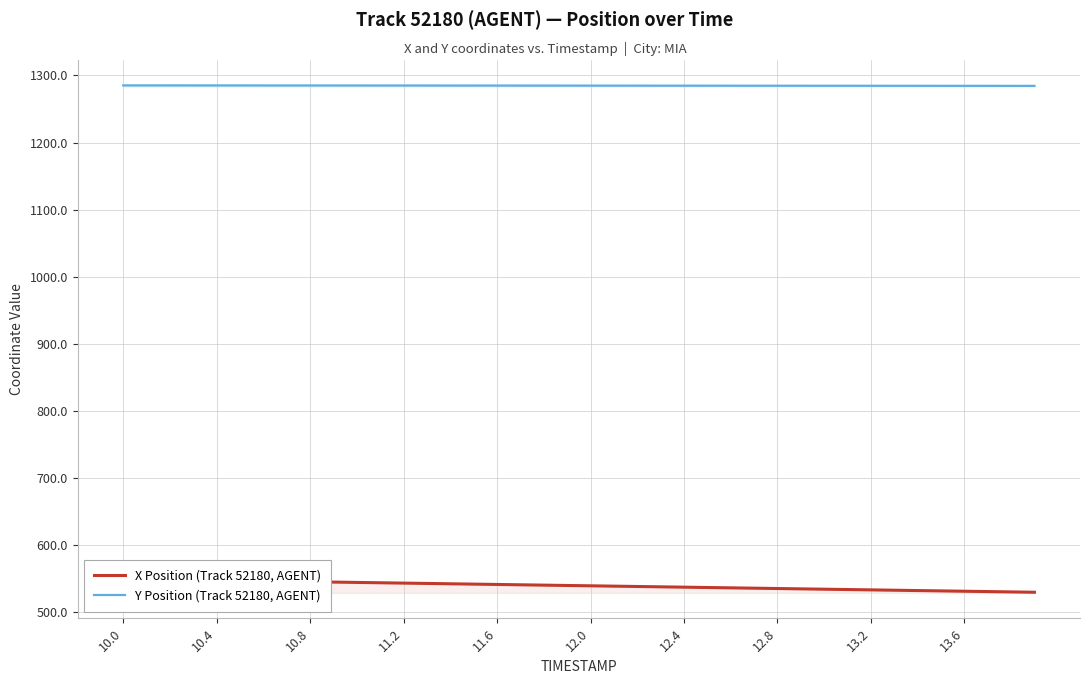

What is the minimum value for Y Position (Track 52180, AGENT)?

1284.4